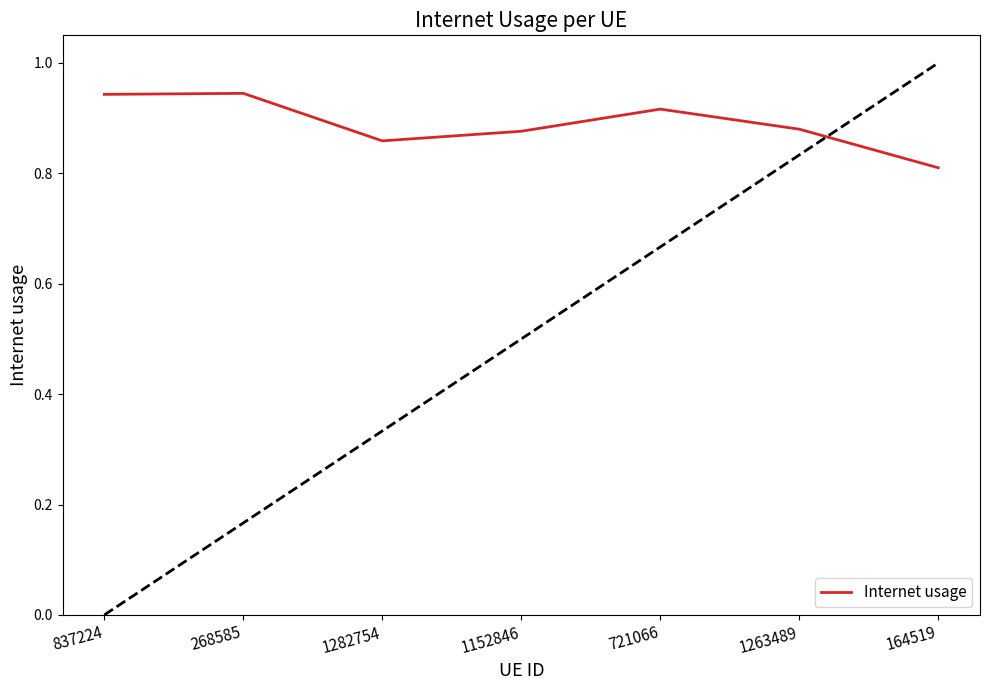

What position from the right is 1282754?

5